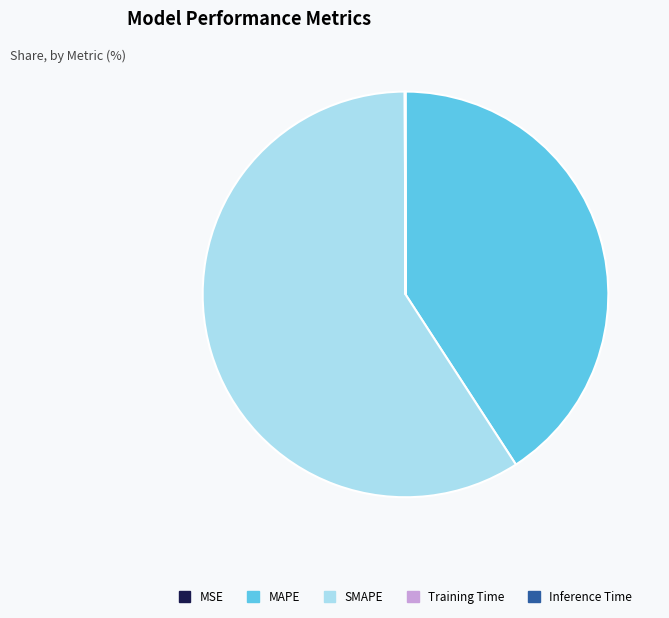

Which category has the biggest portion of the pie?

SMAPE